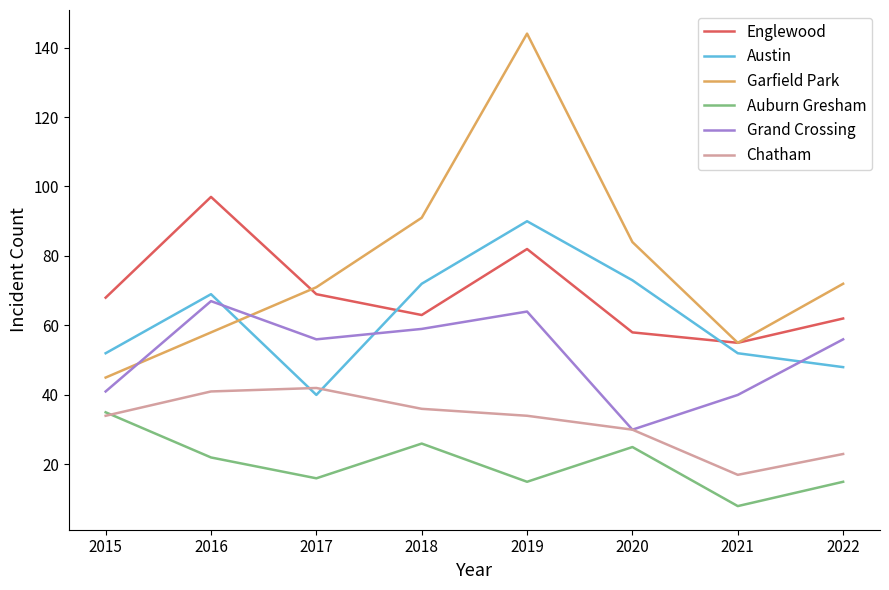

List the series in order of their peak value, highest first.

Garfield Park, Englewood, Austin, Grand Crossing, Chatham, Auburn Gresham